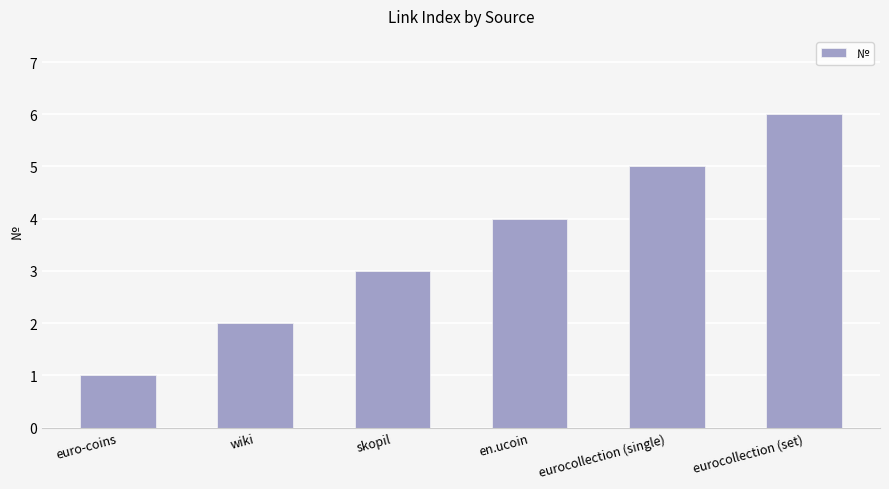

Count the number of data series in this chart.

1